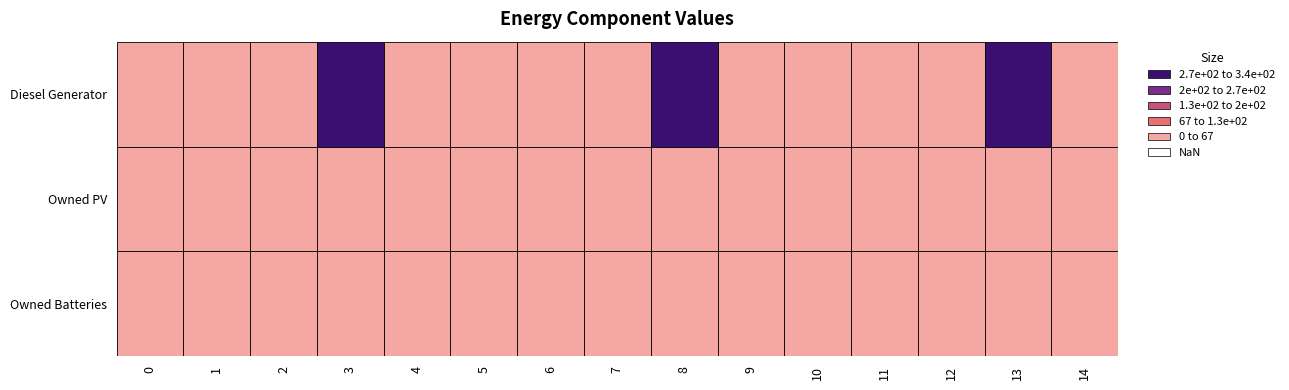

Is the value of Diesel Generator at 3 greater than the value of Owned PV at 5?

Yes